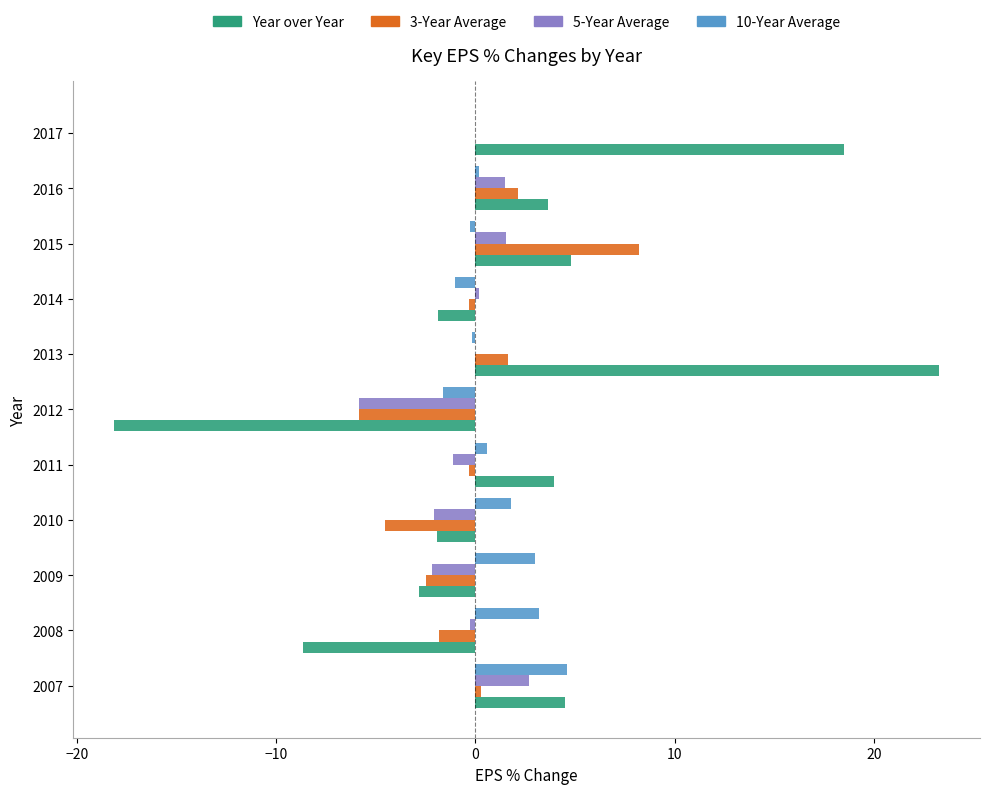

How many categories are shown in the chart?

11